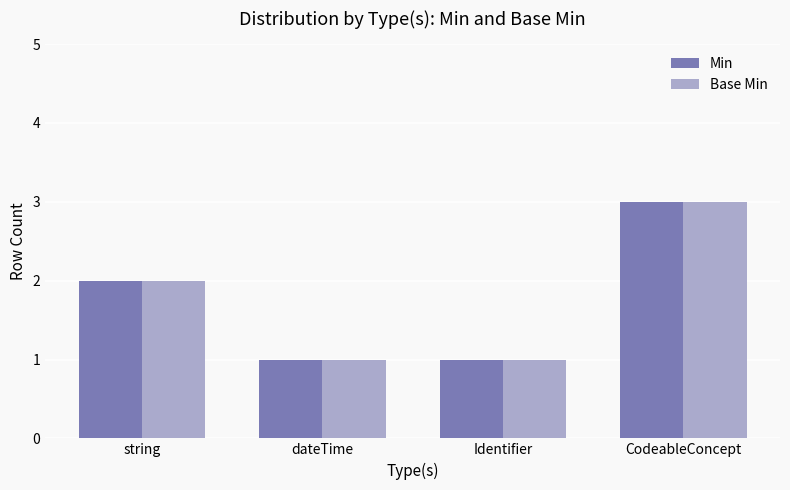

The Min series shows 2 at string. True or false?

True